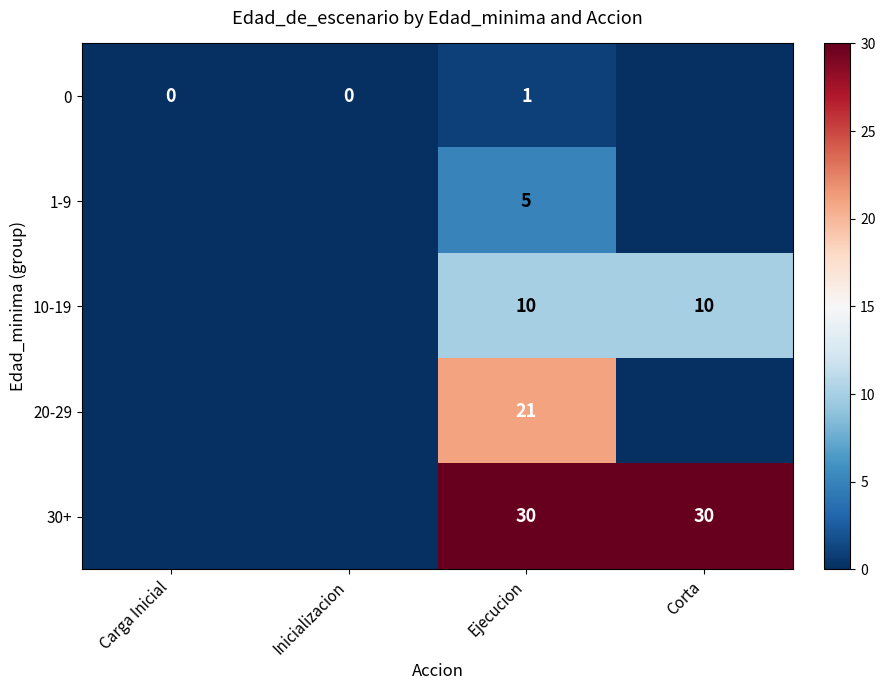

At Ejecucion, list the series in order from largest to smallest.

30+, 20-29, 10-19, 1-9, 0